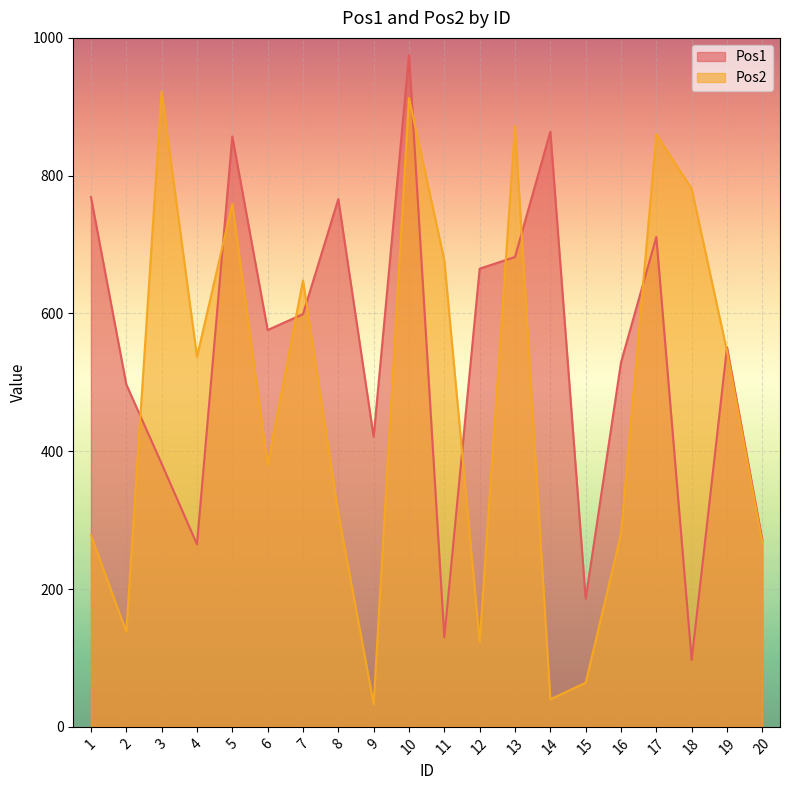

What is the maximum value shown in the chart?

975